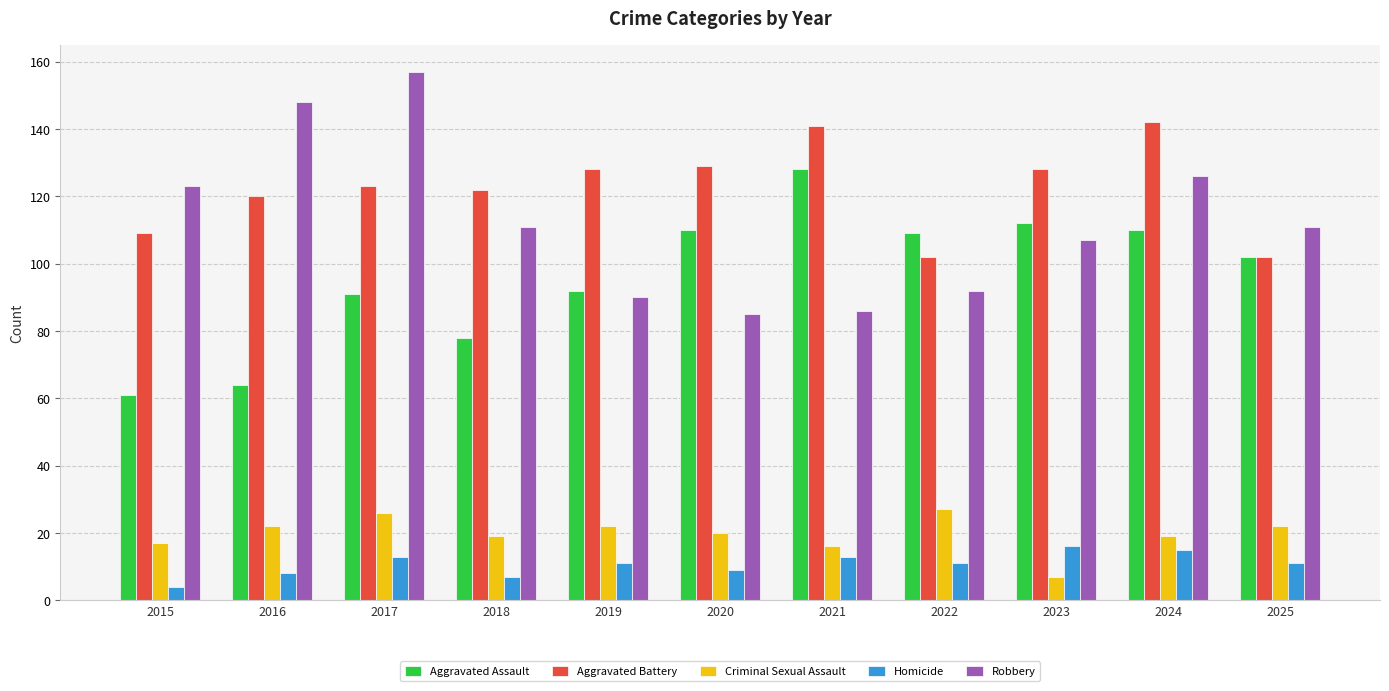

Which series has the largest total across all categories?

Aggravated Battery